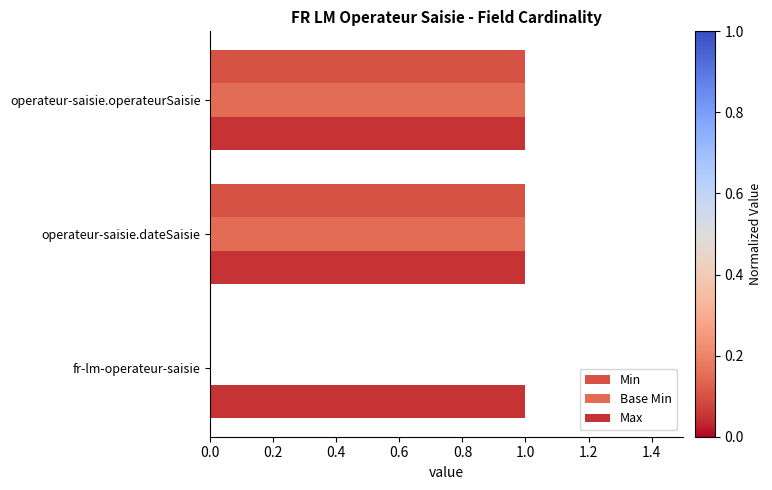

At how many categories does at least one series exceed 0?

3